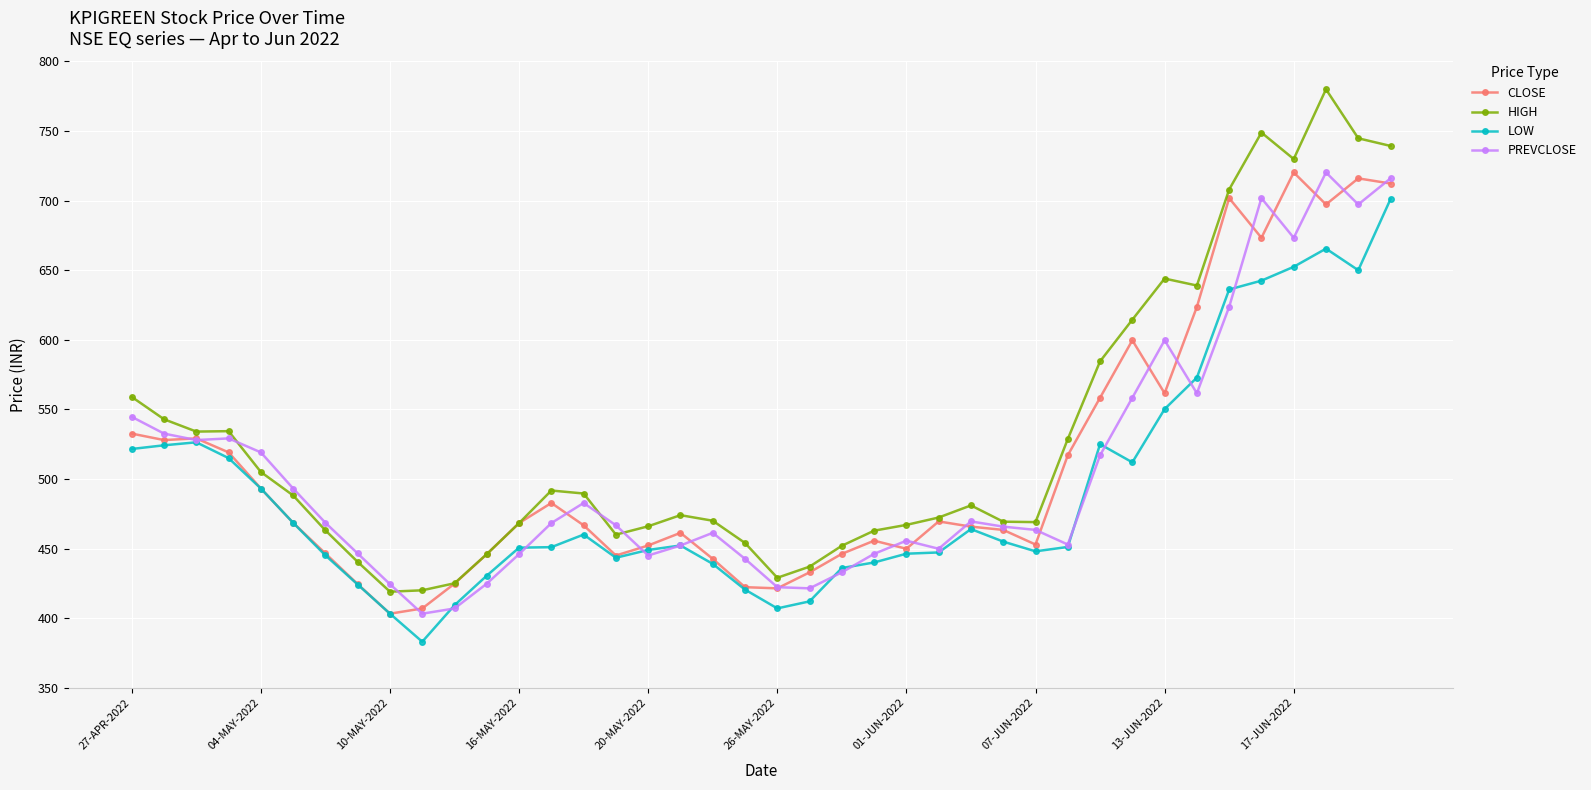

How many distinct data groups are displayed?

4